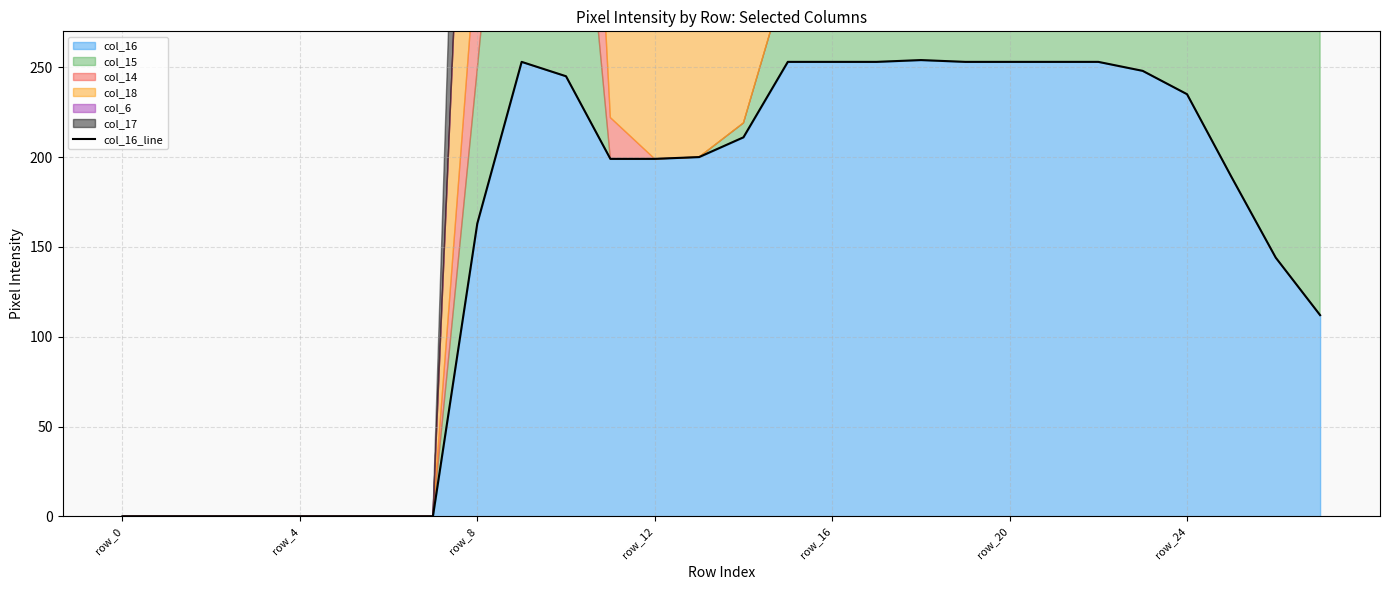

The chart shows a value of 0 at 7. True or false?

True